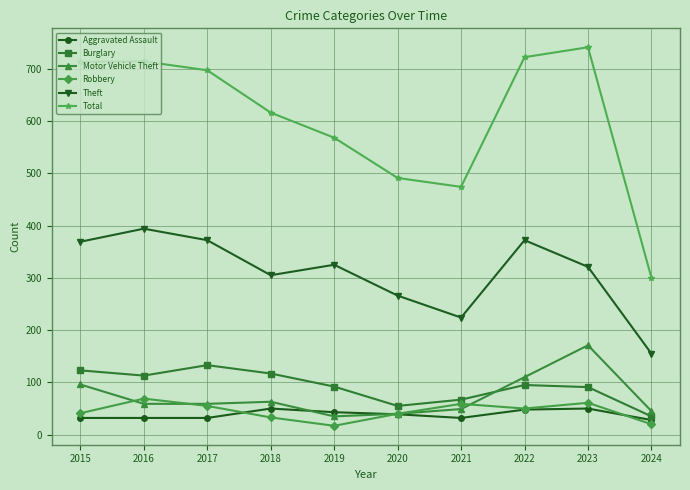

How many lines are shown in the chart?

6